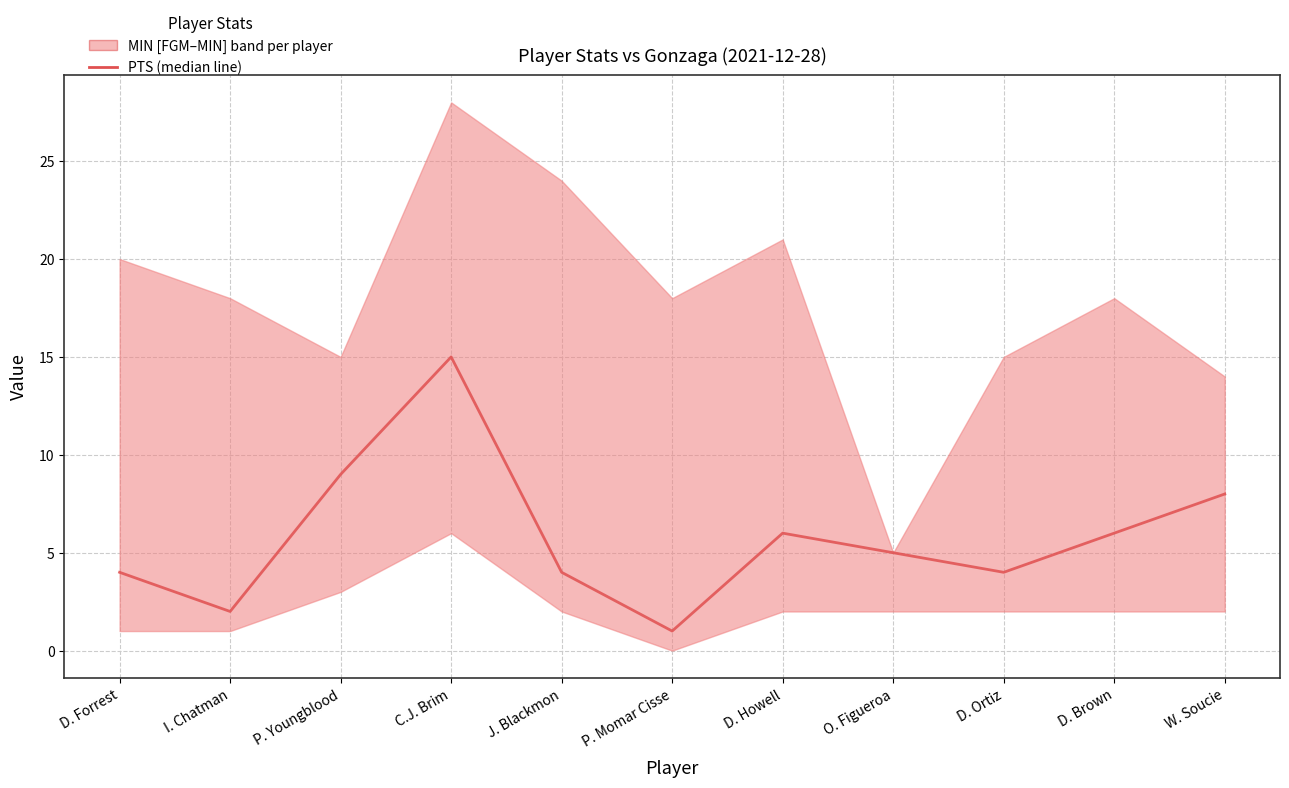

What is the ratio of the value at D. Forrest to the value at O. Figueroa?

0.8